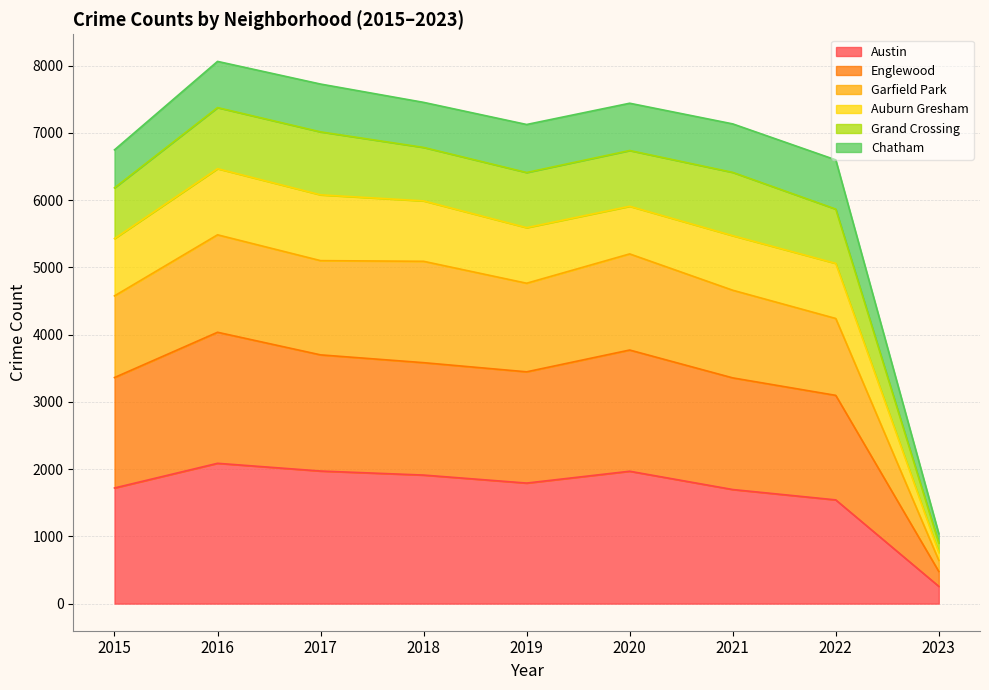

What is the highest value of the Austin series?

2086